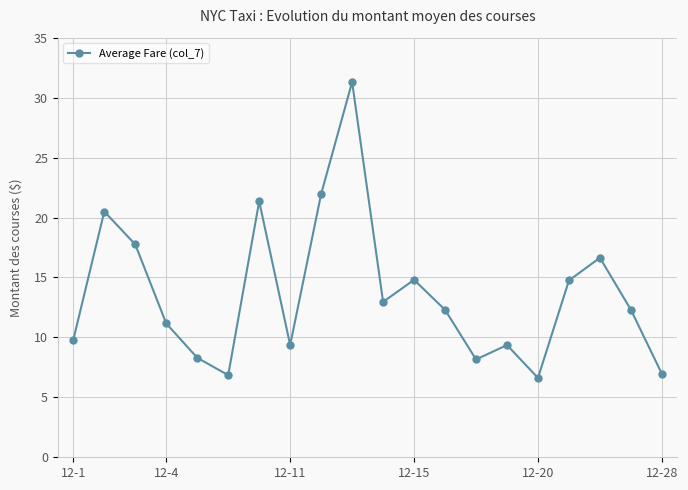

What is the difference between the maximum and minimum values?

24.7